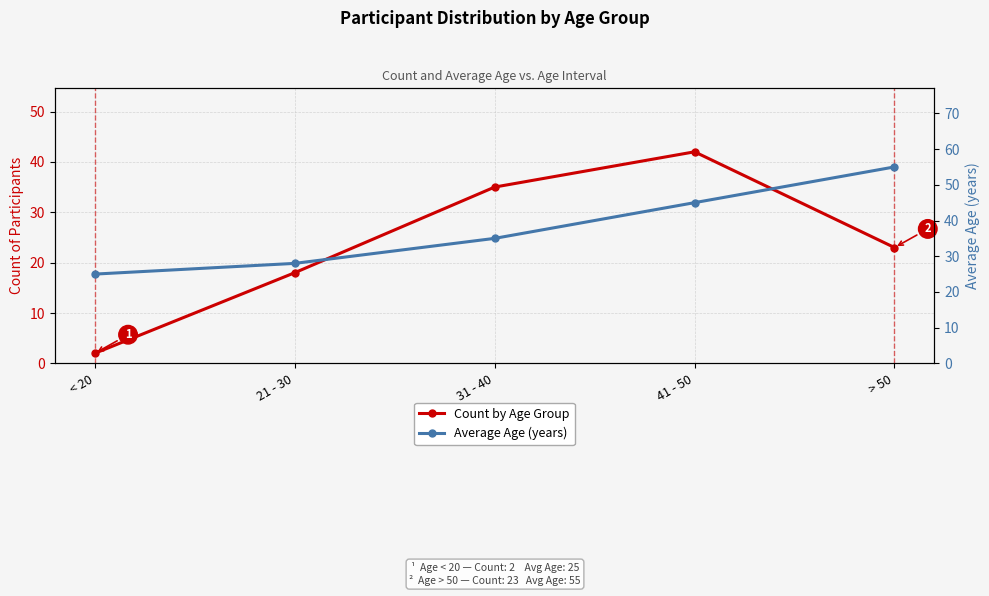

How many values in the Average Age (years) series are below 35?

2